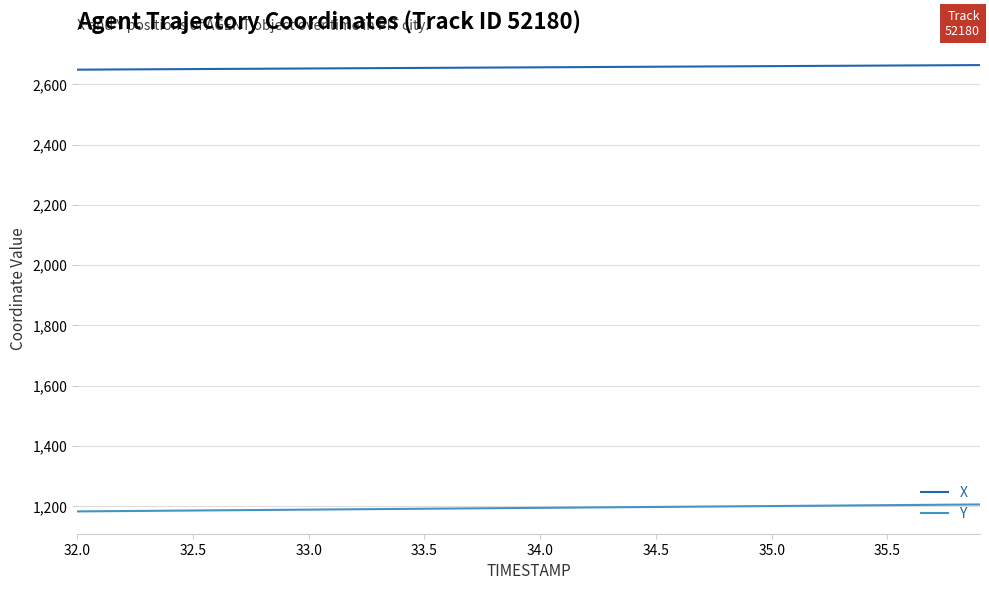

What is the minimum value shown in the chart?

1183.0